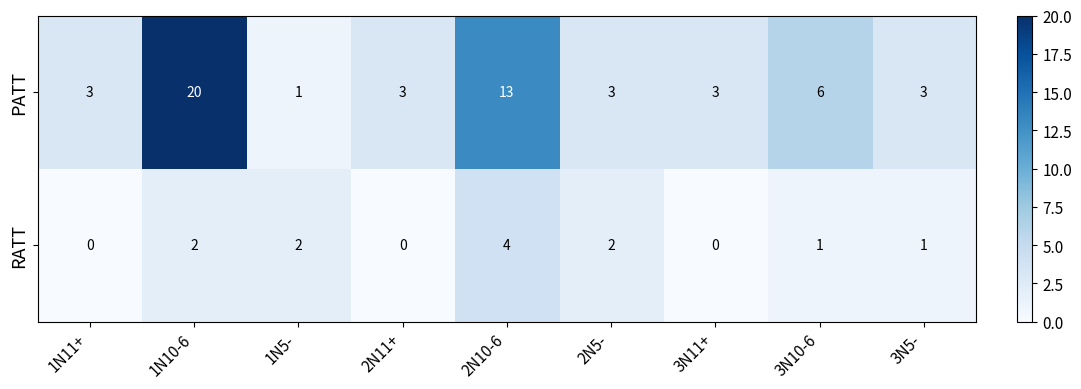

What is the spread (max minus min) of values at 1N10-6?

18